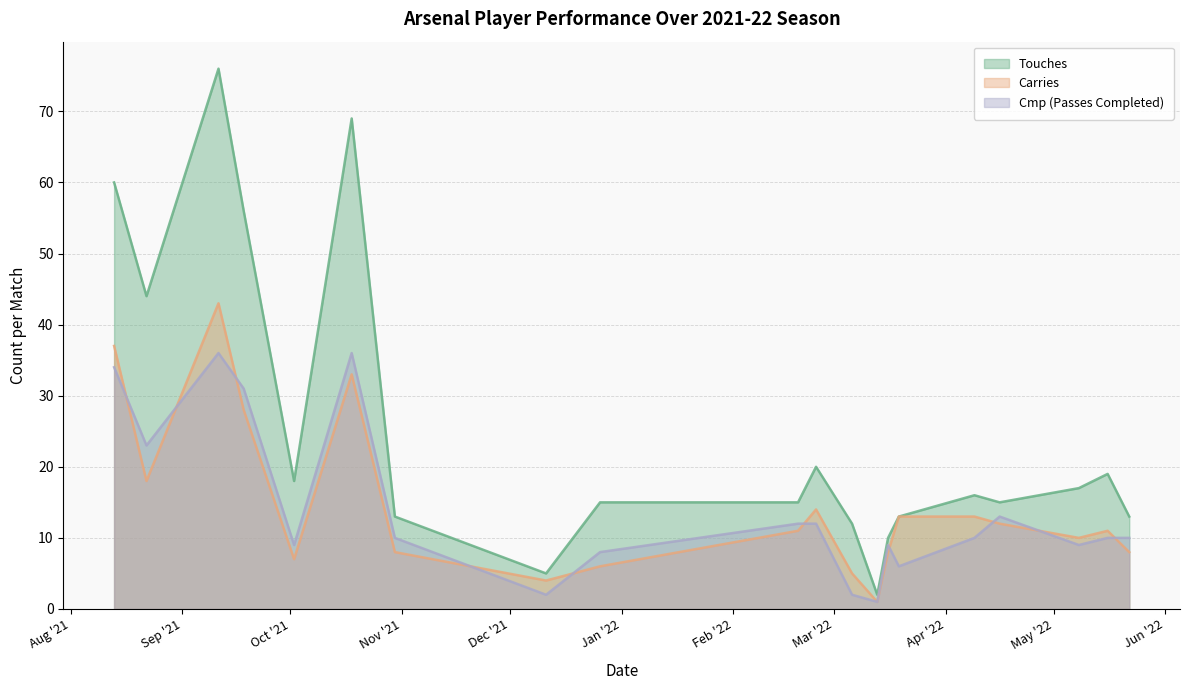

The Carries series shows 7 at 2021-10-02. True or false?

True